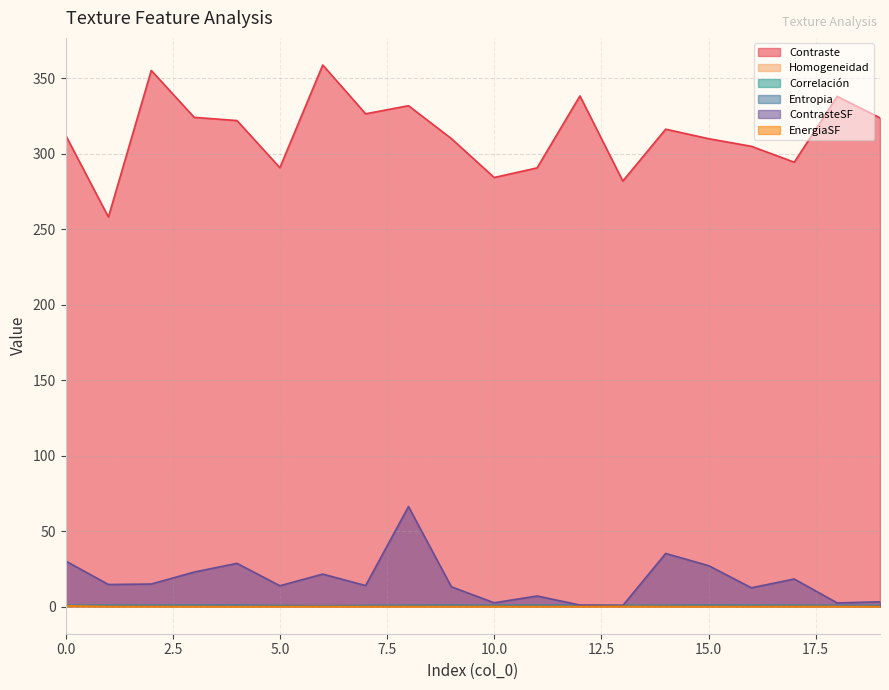

True or false: Homogeneidad and ContrasteSF intersect in this chart.

False